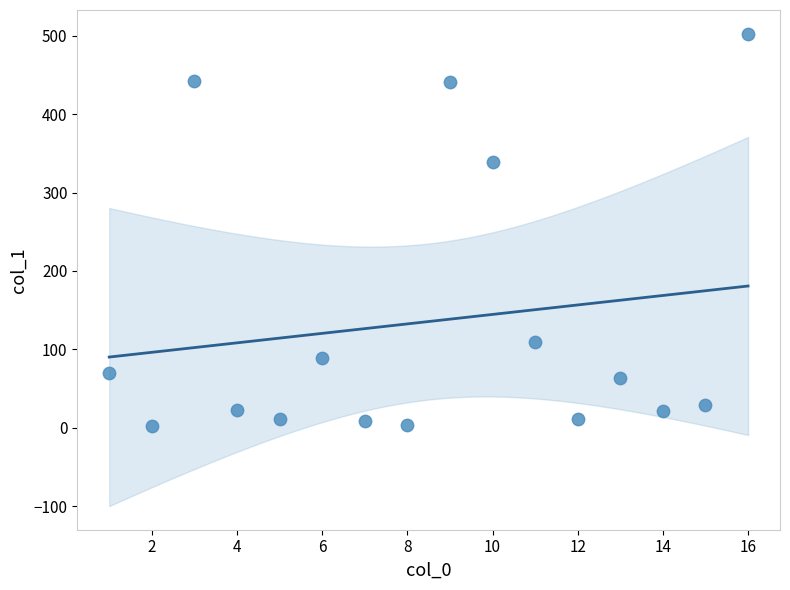

What Y value in the scatter plot is closest to 252?

338.7